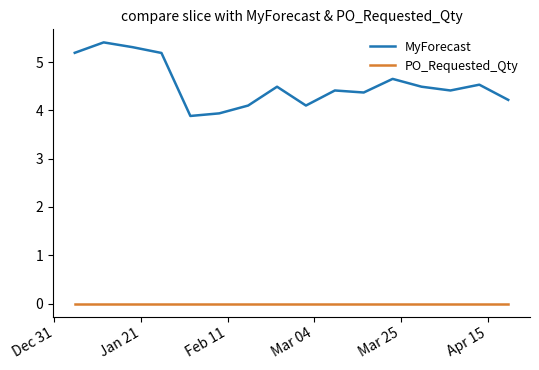

List the series in order of their peak value, highest first.

MyForecast, PO_Requested_Qty